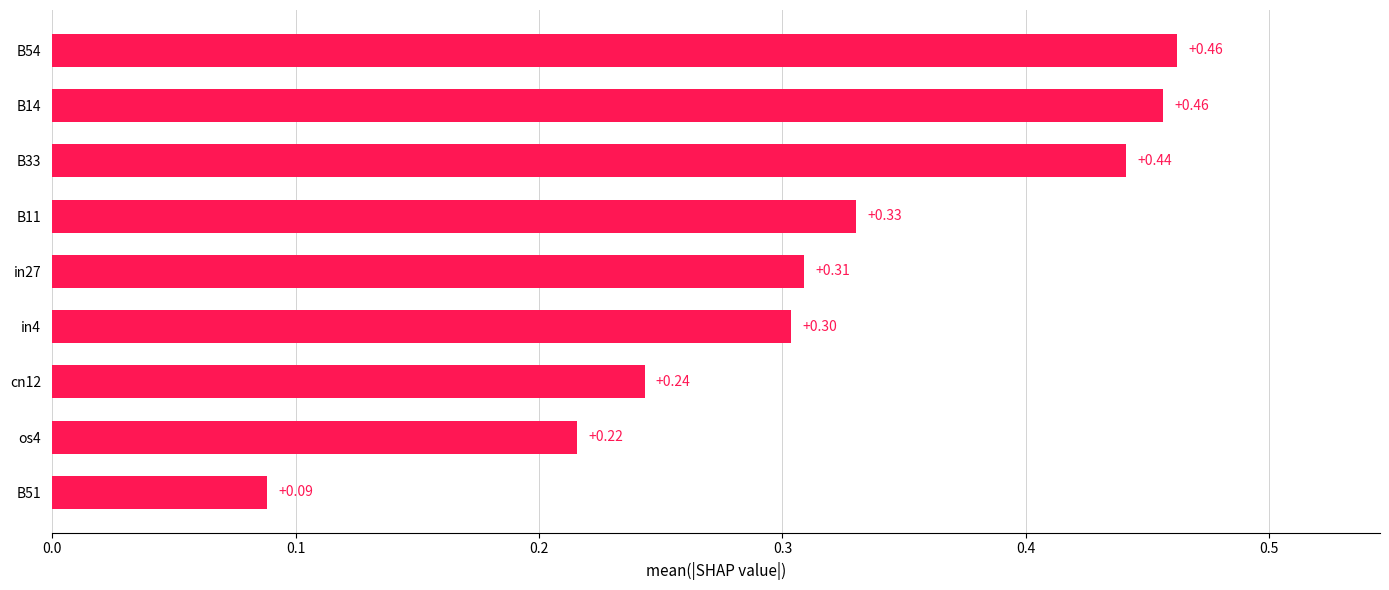

What is the sum of all values?

2.9